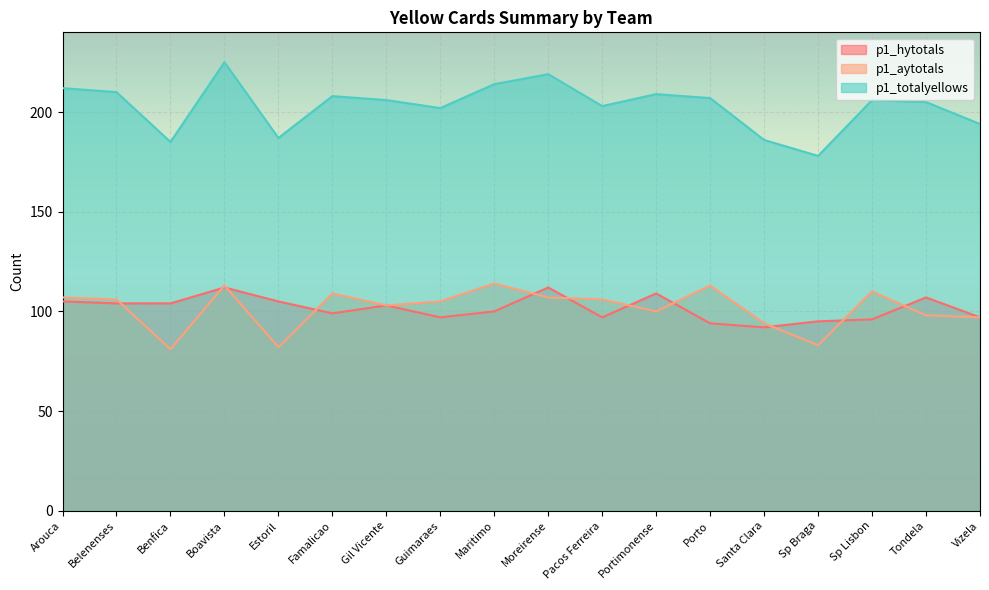

Which has a higher value, Belenenses or Benfica?

Belenenses